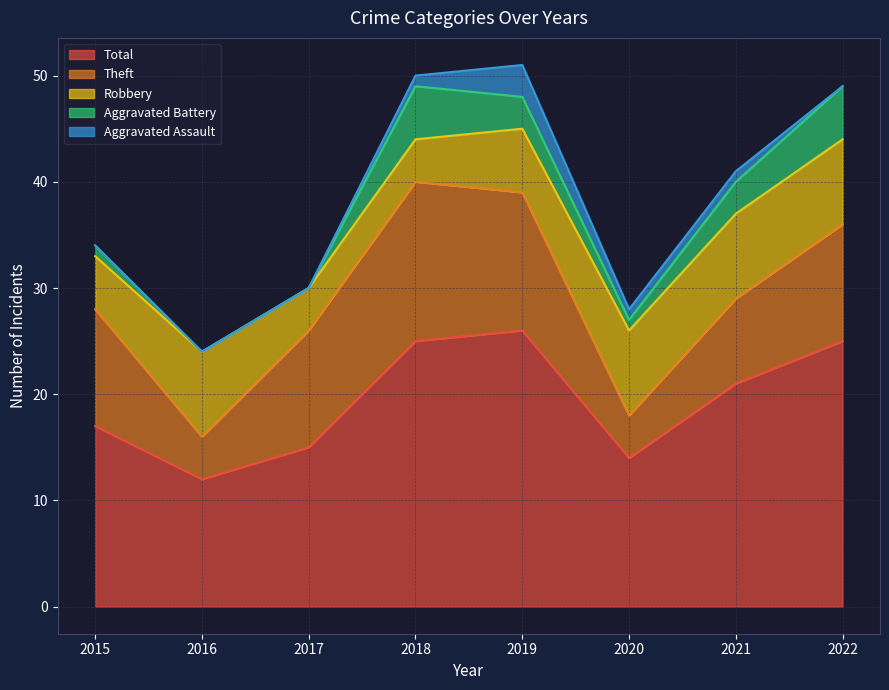

True or false: Robbery has a value of 6 at 2019.

True